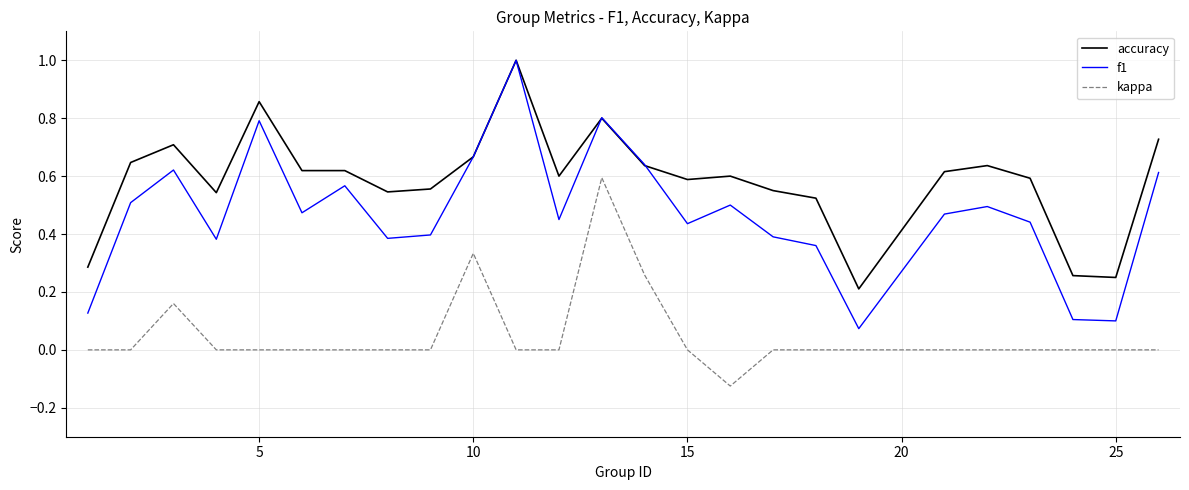

What is the maximum value shown in the chart?

1.0